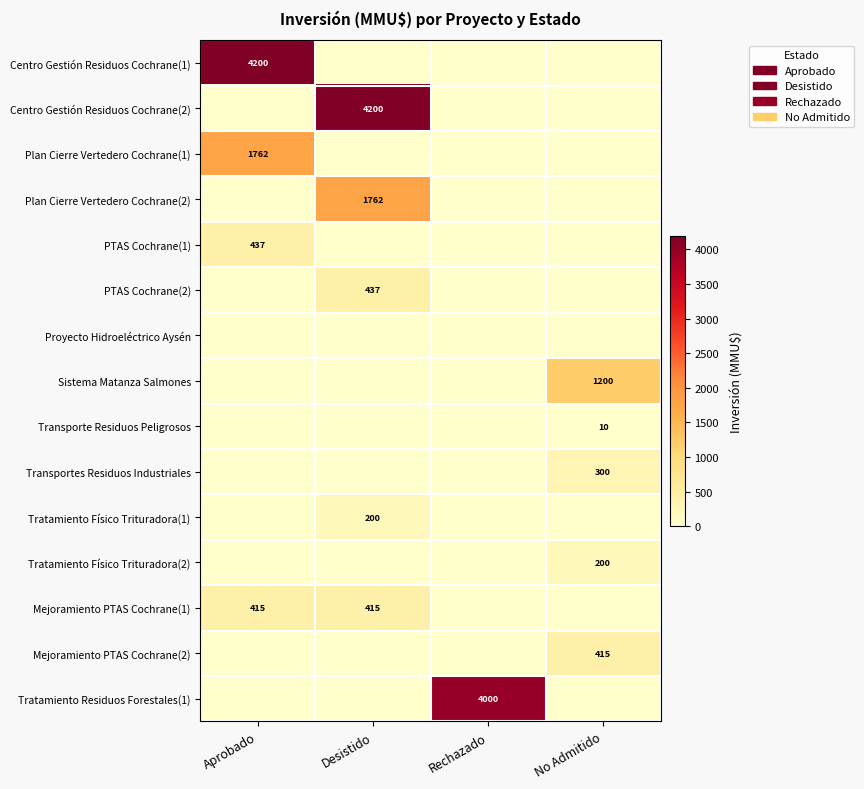

What is the spread (max minus min) of values at Desistido?

4200